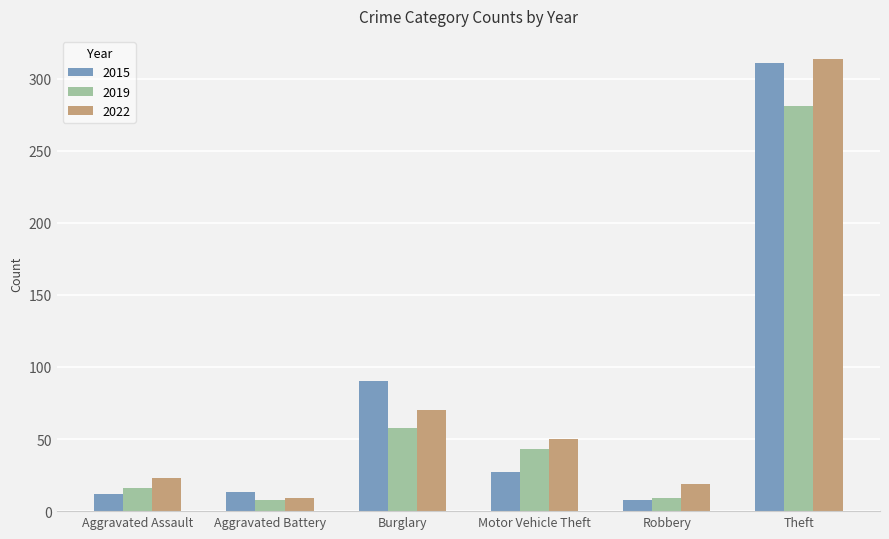

What is the sum of the 2022 values at Aggravated Assault and Theft?

337